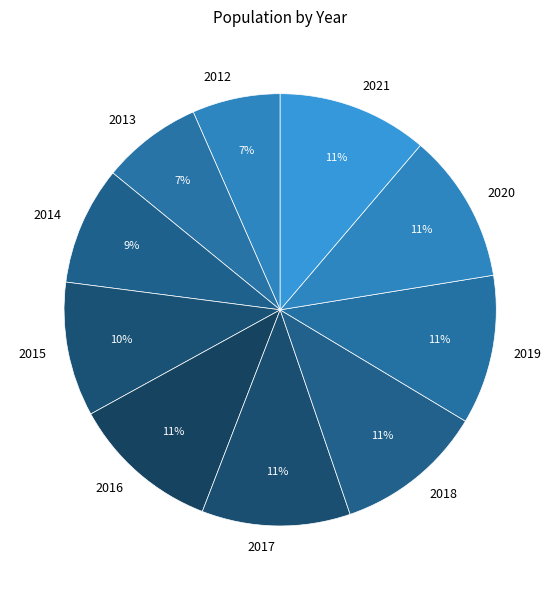

Between 2013 and 2018, which is larger?

2018